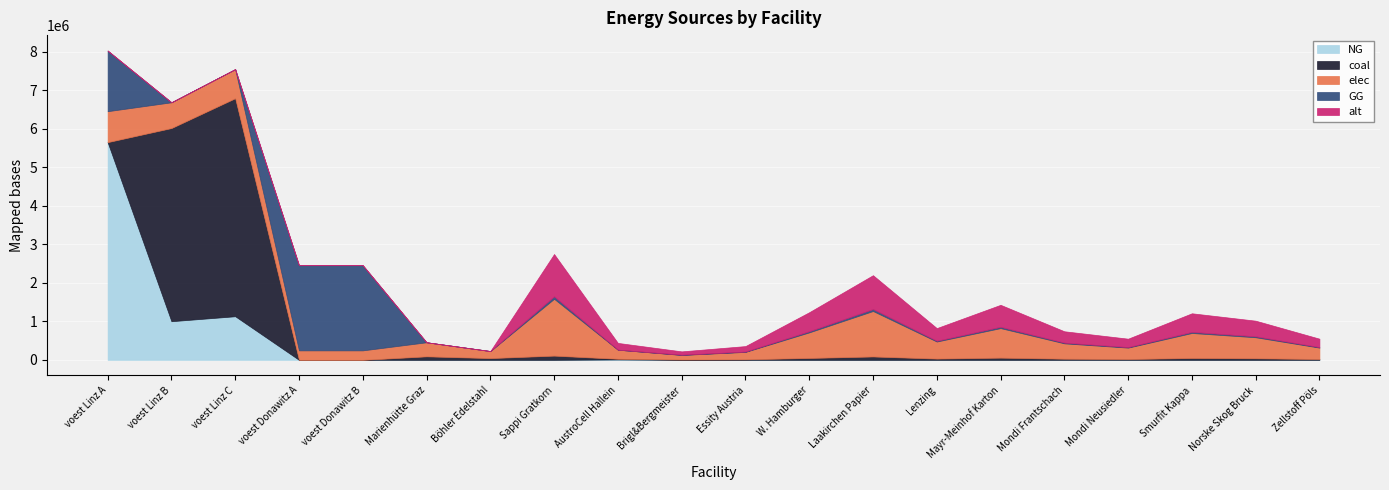

Reading left to right, transcribe all the data shown in this chart.

elec: voest Linz A=802646.7	voest Linz B=668439.9	voest Linz C=754487.9	voest Donawitz A=245677.0	voest Donawitz B=245677.0	Marienhütte Graz=364788.7	Böhler Edelstahl=182394.4	Sappi Gratkorn=1474008.9	AustroCell Hallein=235841.4	Brigl&Bergmeister=117920.7	Essity Austria=191621.2	W. Hamburger=663304.0	Laakirchen Papier=1179207.1	Lenzing=442202.7	Mayr-Meinhof Karton=766484.6	Mondi Frantschach=397982.4	Mondi Neusiedler=294801.8	Smurfit Kappa=648563.9	Norske Skog Bruck=545383.3	Zellstoff Pöls=294801.8
coal: voest Linz A=0.0	voest Linz B=5013299.4	voest Linz C=5658659.5	voest Donawitz A=0.0	voest Donawitz B=0.0	Marienhütte Graz=91197.2	Böhler Edelstahl=45598.6	Sappi Gratkorn=109851.1	AustroCell Hallein=17576.2	Brigl&Bergmeister=8788.1	Essity Austria=14280.6	W. Hamburger=49433.0	Laakirchen Papier=87880.9	Lenzing=32955.3	Mayr-Meinhof Karton=57122.6	Mondi Frantschach=29659.8	Mondi Neusiedler=21970.2	Smurfit Kappa=48334.5	Norske Skog Bruck=40644.9	Zellstoff Pöls=21970.2
GG: voest Linz A=1573590.7	voest Linz B=0.0	voest Linz C=0.0	voest Donawitz A=2211093.4	voest Donawitz B=2211093.4	Marienhütte Graz=0.0	Böhler Edelstahl=0.0	Sappi Gratkorn=63907.1	AustroCell Hallein=0.0	Brigl&Bergmeister=5112.6	Essity Austria=8307.9	W. Hamburger=28758.2	Laakirchen Papier=51125.7	Lenzing=19172.1	Mayr-Meinhof Karton=33231.7	Mondi Frantschach=17254.9	Mondi Neusiedler=12781.4	Smurfit Kappa=28119.1	Norske Skog Bruck=23645.6	Zellstoff Pöls=12781.4
alt: voest Linz A=0.0	voest Linz B=0.0	voest Linz C=0.0	voest Donawitz A=0.0	voest Donawitz B=0.0	Marienhütte Graz=0.0	Böhler Edelstahl=0.0	Sappi Gratkorn=1098511.4	AustroCell Hallein=175761.8	Brigl&Bergmeister=87880.9	Essity Austria=142806.5	W. Hamburger=494330.1	Laakirchen Papier=878809.1	Lenzing=329553.4	Mayr-Meinhof Karton=571225.9	Mondi Frantschach=296598.1	Mondi Neusiedler=219702.3	Smurfit Kappa=483345.0	Norske Skog Bruck=406449.2	Zellstoff Pöls=219702.3
NG: voest Linz A=5650230.0	voest Linz B=1002659.9	voest Linz C=1131731.9	voest Donawitz A=0.0	voest Donawitz B=0.0	Marienhütte Graz=0.0	Böhler Edelstahl=0.0	Sappi Gratkorn=0.0	AustroCell Hallein=10225.1	Brigl&Bergmeister=0.0	Essity Austria=0.0	W. Hamburger=0.0	Laakirchen Papier=0.0	Lenzing=0.0	Mayr-Meinhof Karton=0.0	Mondi Frantschach=0.0	Mondi Neusiedler=0.0	Smurfit Kappa=0.0	Norske Skog Bruck=0.0	Zellstoff Pöls=0.0